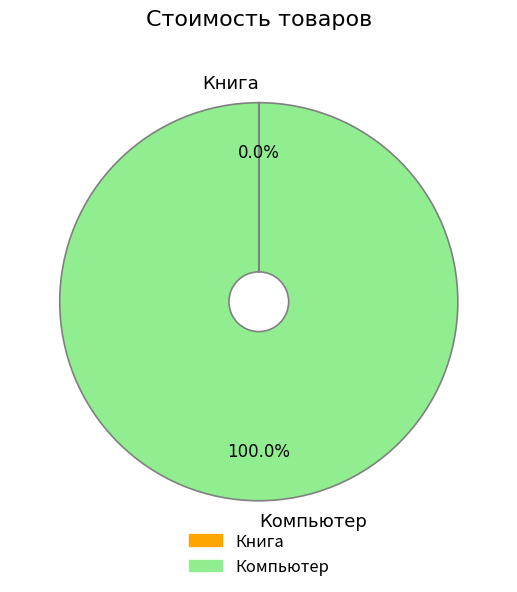

Which category has the biggest portion of the pie?

Компьютер